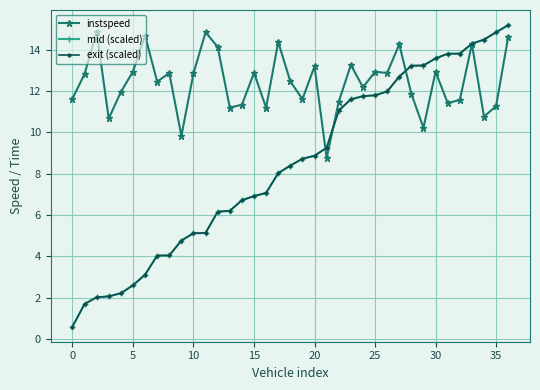

What is the value of the exit (scaled) point at the 5th from the left?

2.2